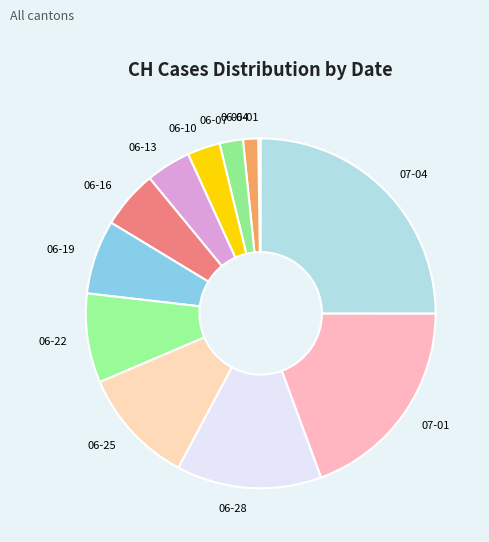

Combined, do 06-25 and 07-04 account for over 50%?

No